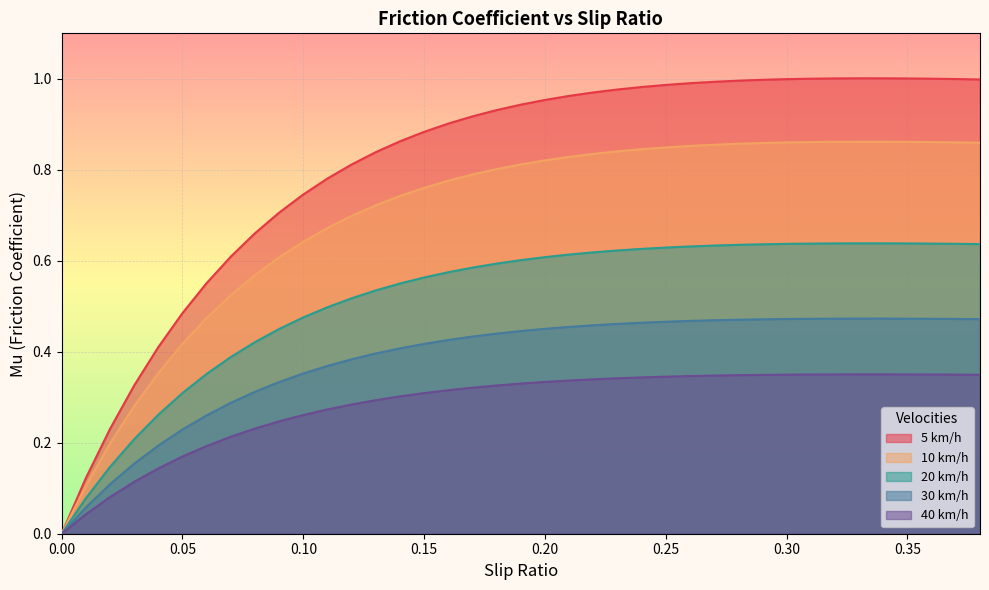

List the series in order of their overall mean, lowest first.

40 km/h, 30 km/h, 20 km/h, 10 km/h, 5 km/h